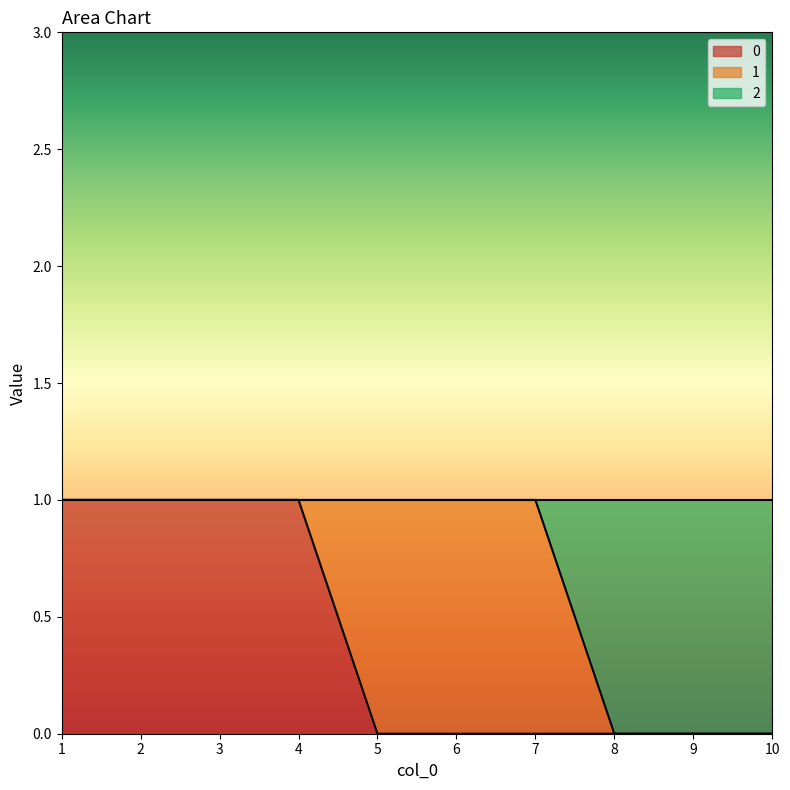

The 0 series shows 0 at 6. True or false?

True